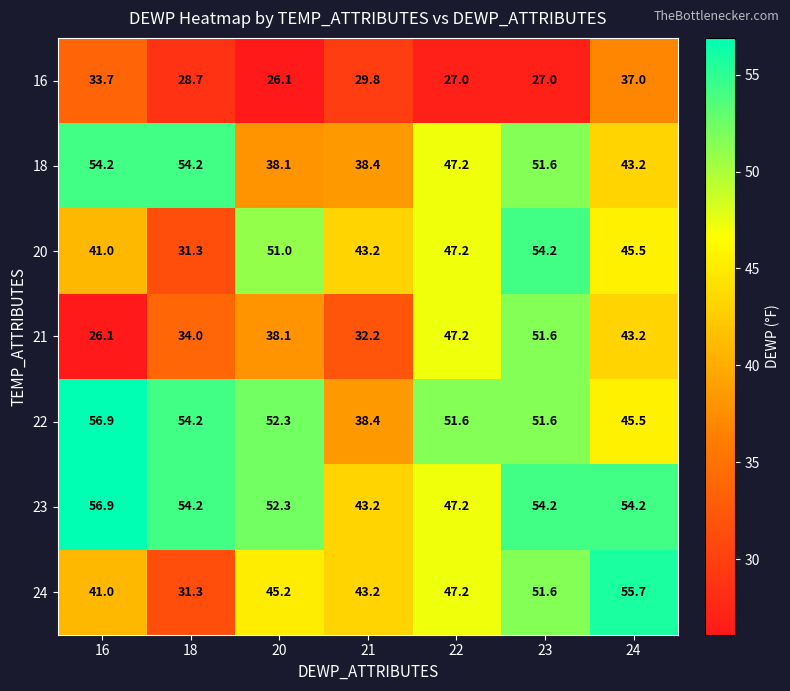

How many data points does each series have?

7